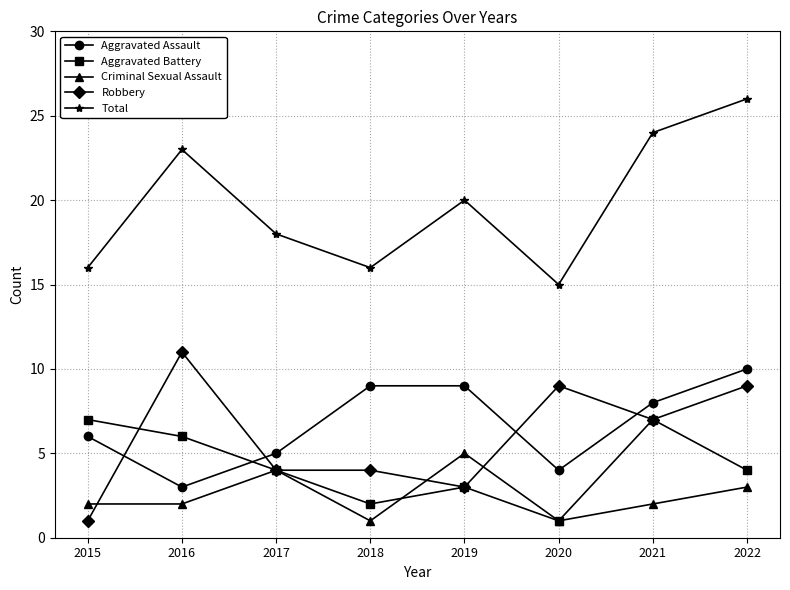

At how many categories does at least one series exceed 13?

8